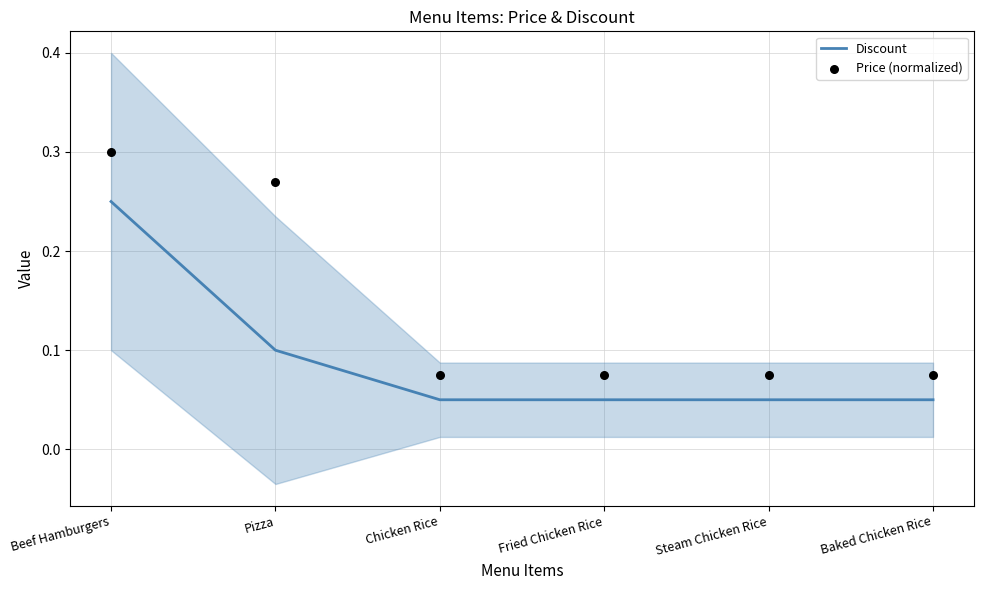

What are all the series names shown in the legend?

Discount, Price (normalized)